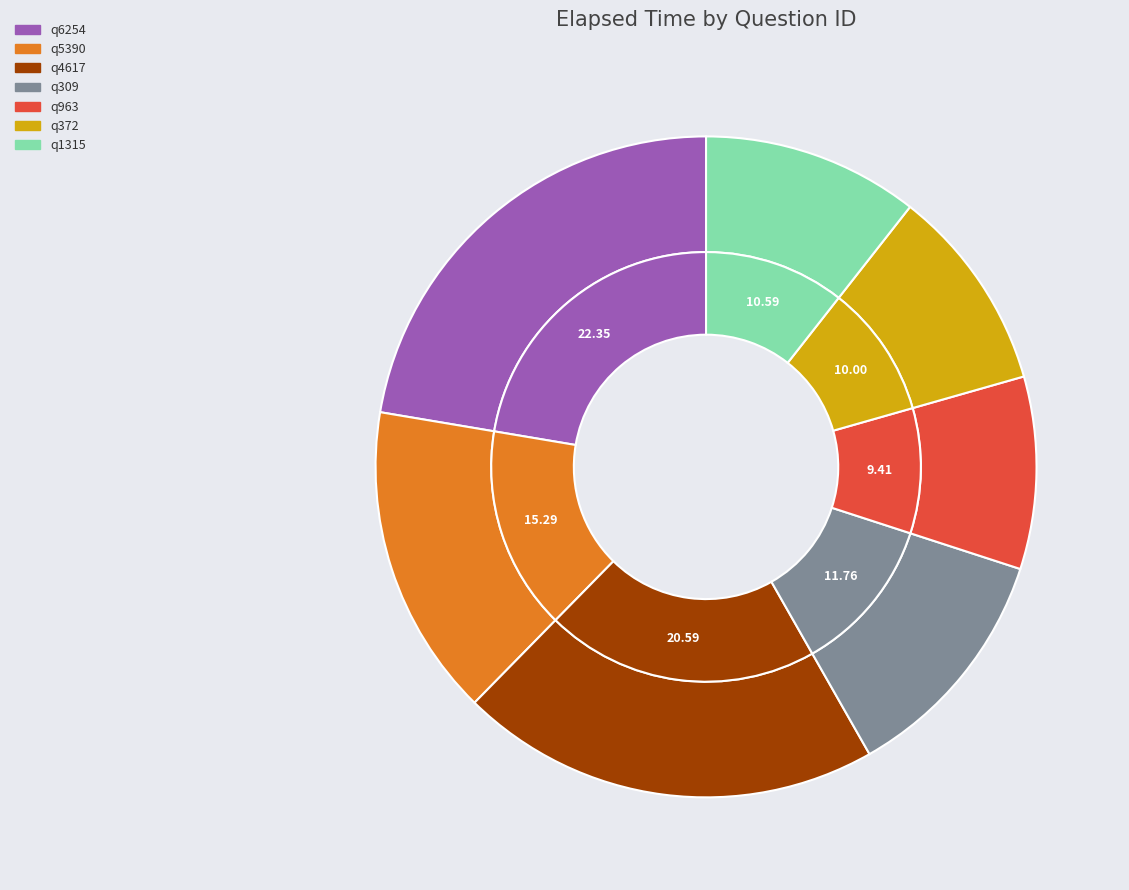

To the nearest percent, what is the difference between the largest and smallest slice percentages?

13%